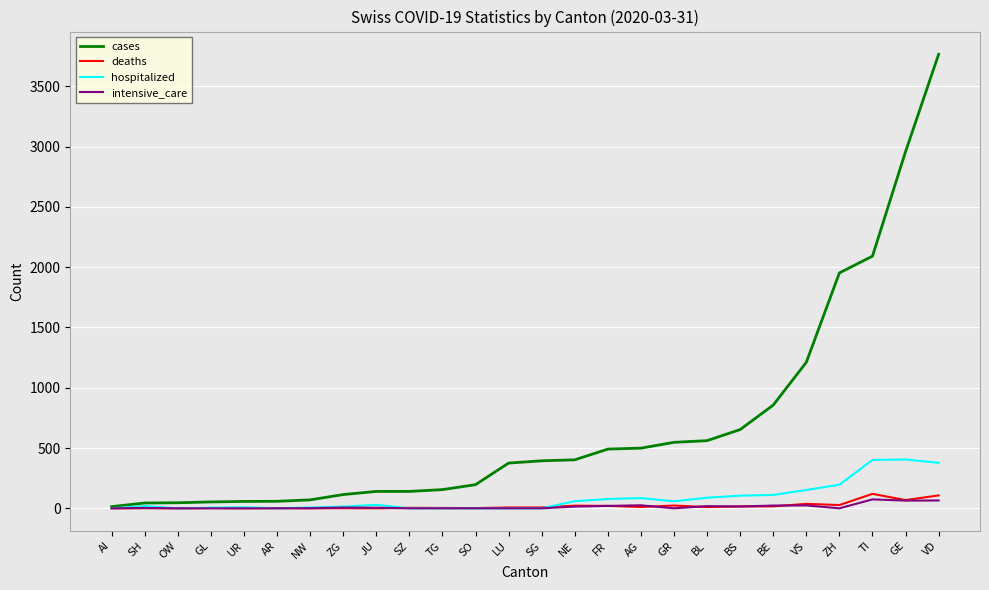

What are all the series names shown in the legend?

cases, deaths, hospitalized, intensive_care